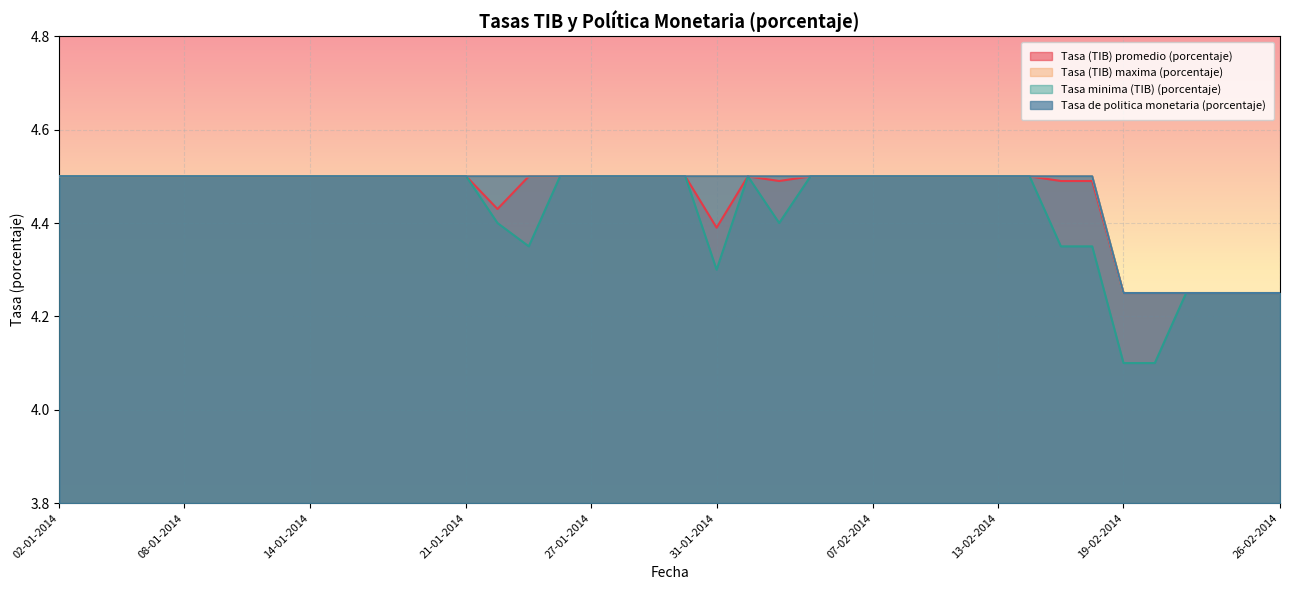

What is the maximum value shown in the chart?

4.5